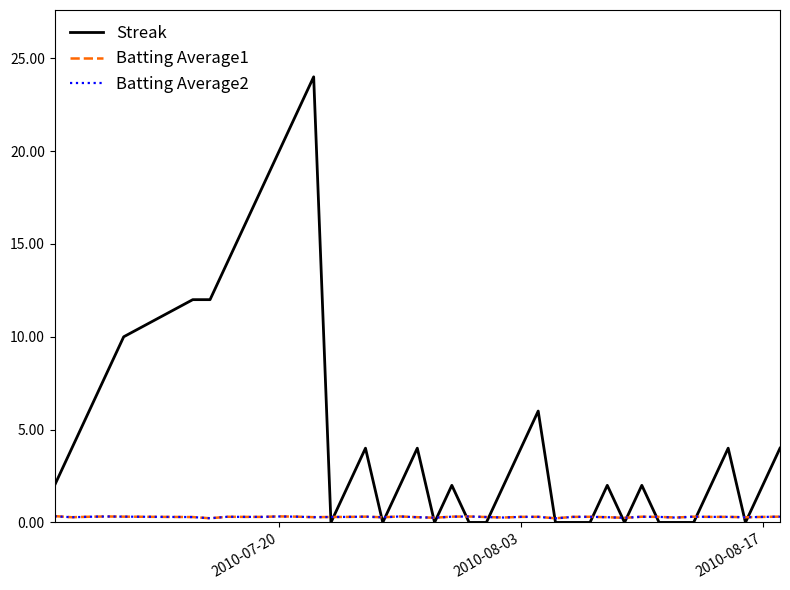

Which series has the largest total across all categories?

Streak